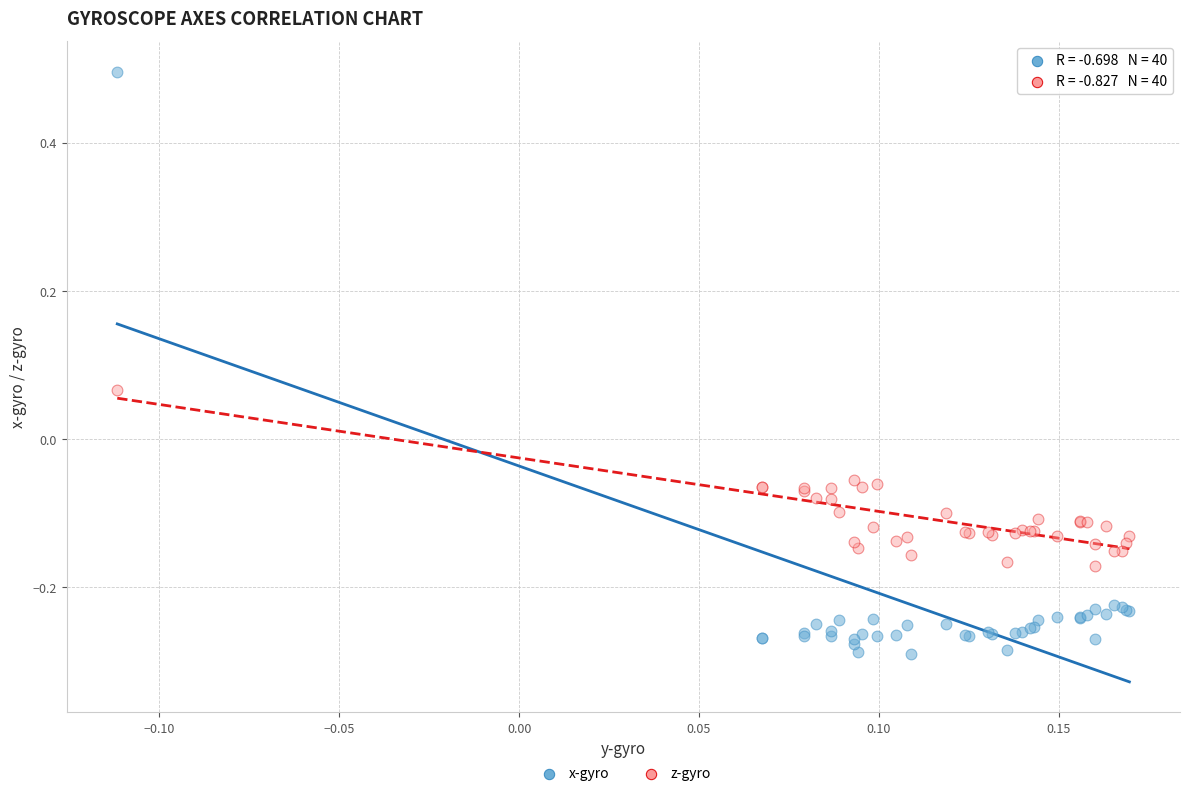

What is the X range (max minus min) for the scatter plot?

0.3